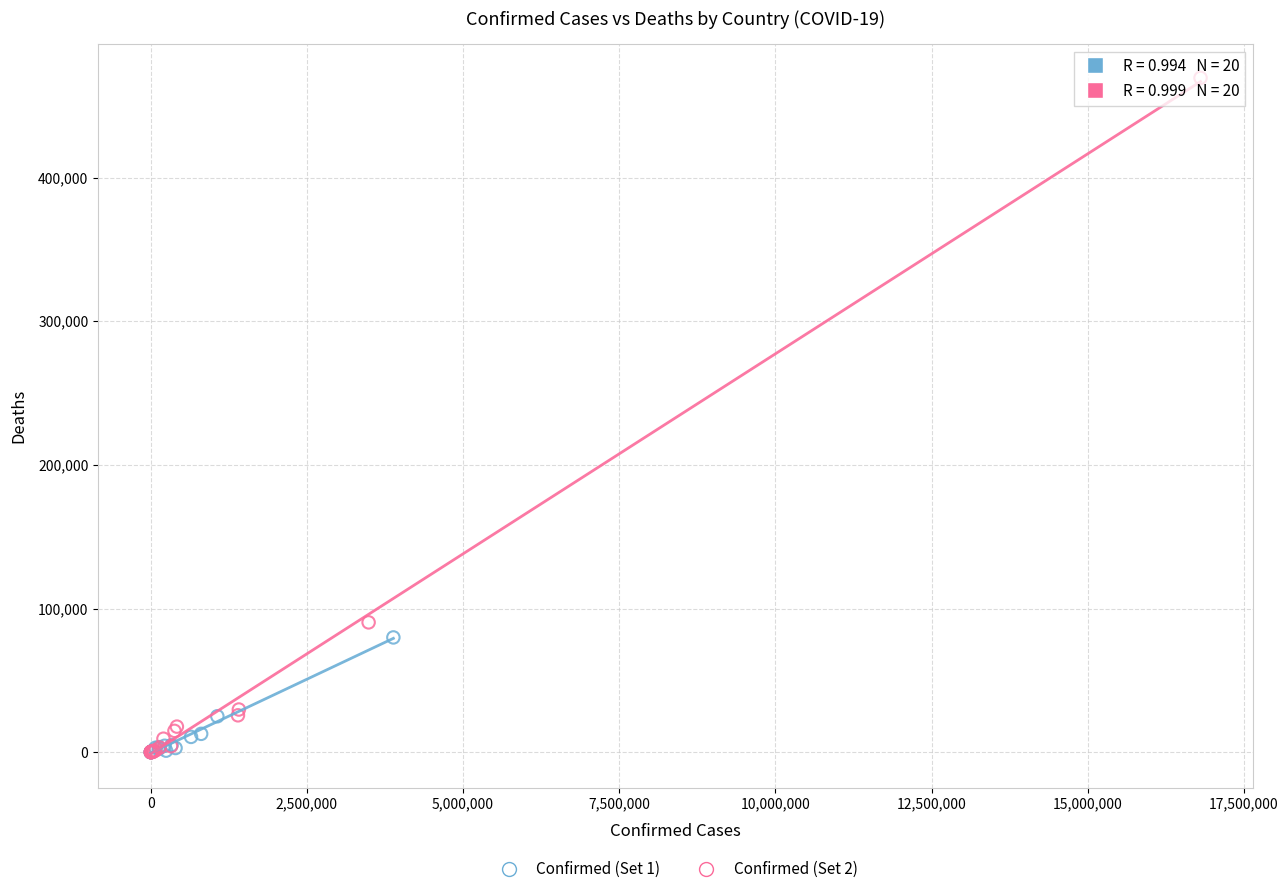

Which series has the largest Y range (max minus min)?

Confirmed (Set 2)